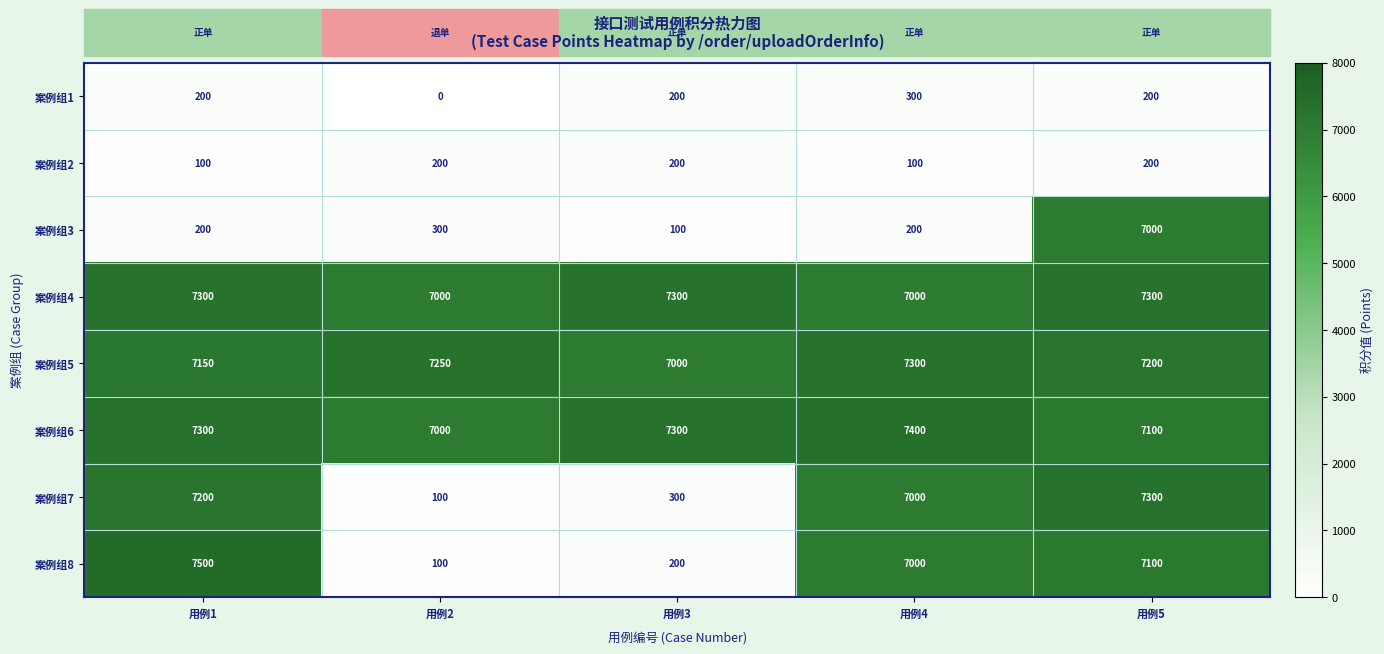

Between 用例1 and 用例4, which series saw the biggest shift?

案例组8